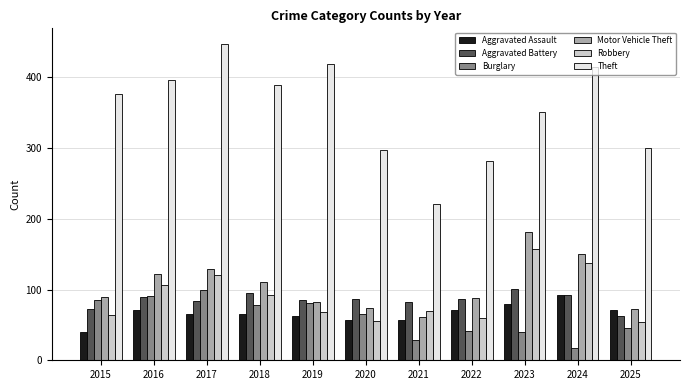

What is the difference between the Aggravated Assault values at 2024 and 2018?

28